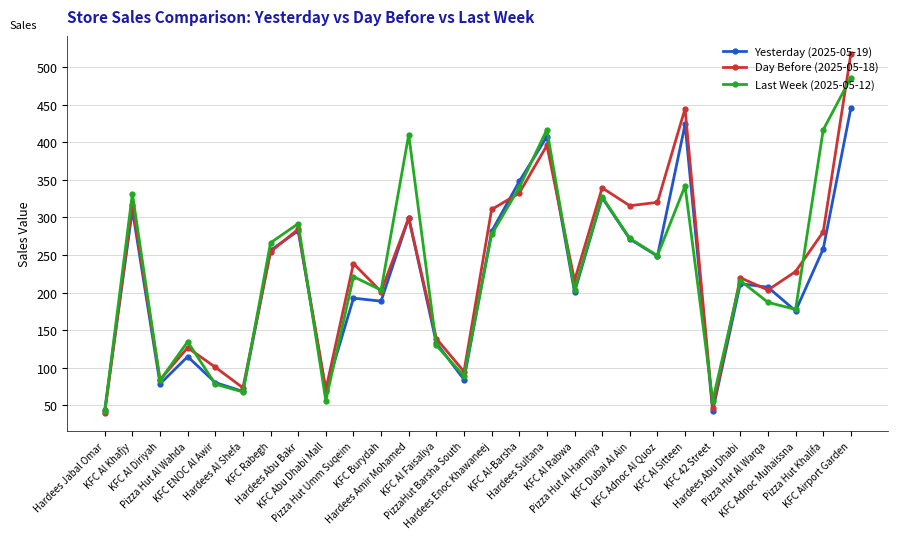

What is the difference between the maximum and minimum values in the Yesterday (2025-05-19) series?

403.4